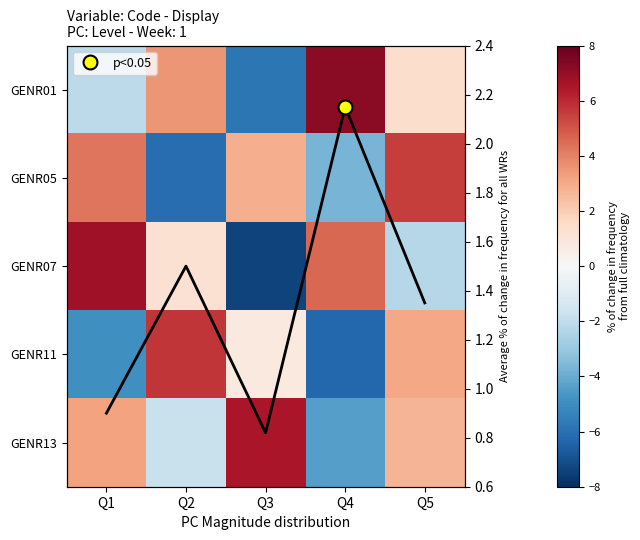

Where is GENR01 nearest to the value 0?

Q5